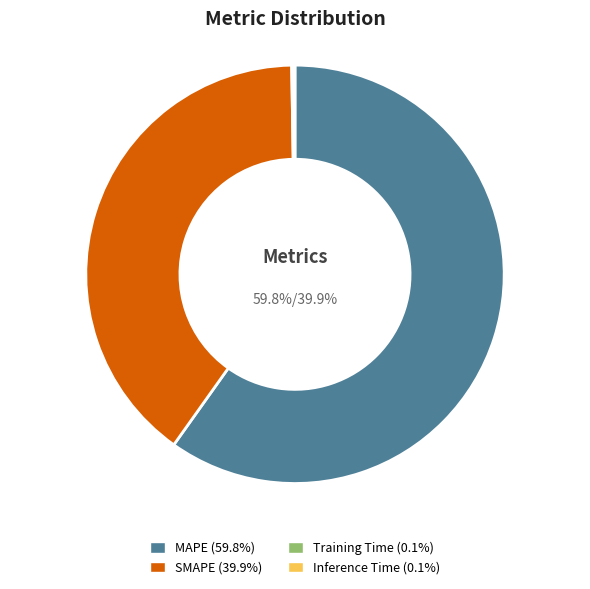

Is there a majority slice in this chart?

Yes